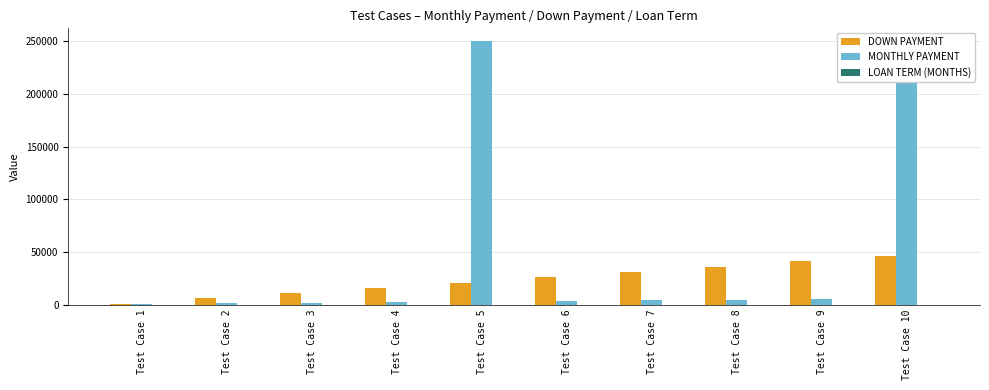

At how many categories does at least one series exceed 148562?

2